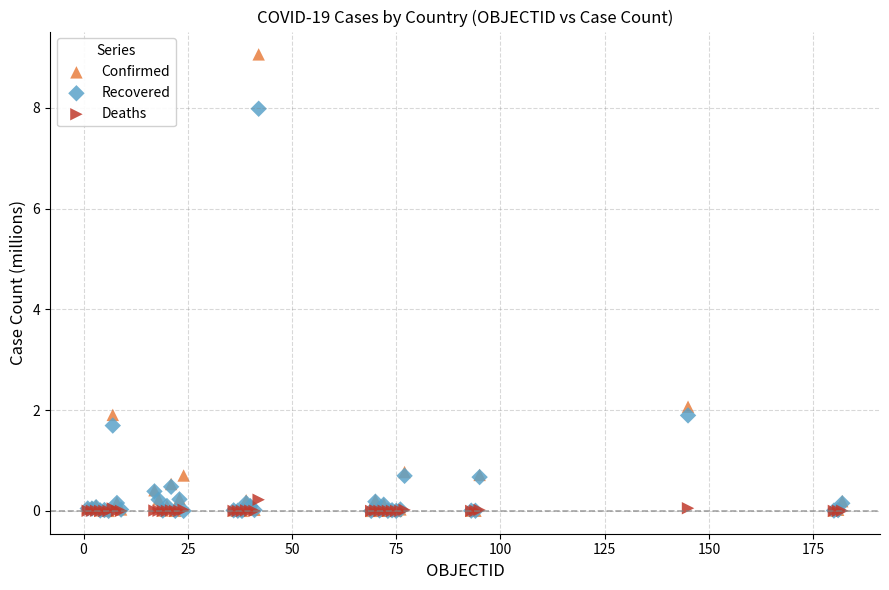

Across all series, what Y value is closest to 4?

2.1